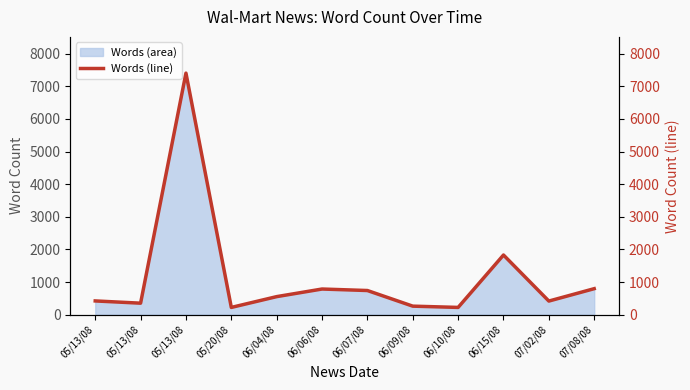

Reading right to left, what are all the values shown in this chart?

07/08/08=797	07/02/08=417	06/15/08=1829	06/10/08=222	06/09/08=261	06/07/08=740	06/06/08=786	06/04/08=553	05/20/08=222	05/13/08=7406	05/13/08=352	05/13/08=421